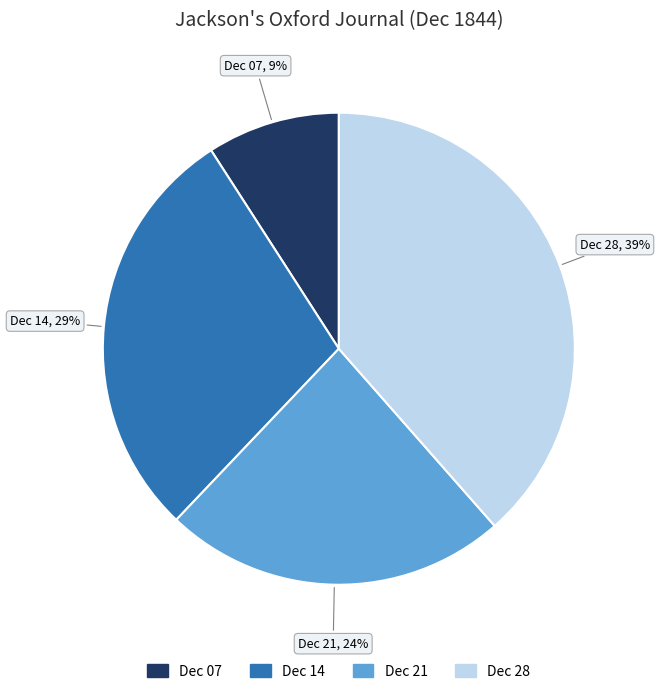

Does any single category account for the majority?

No